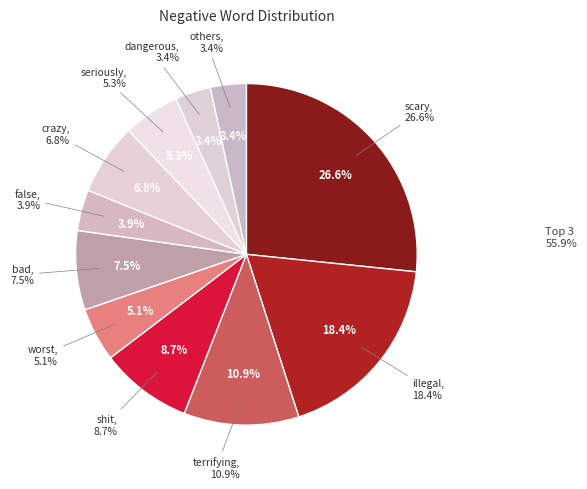

True or false: illegal accounts for 10% of the total.

False